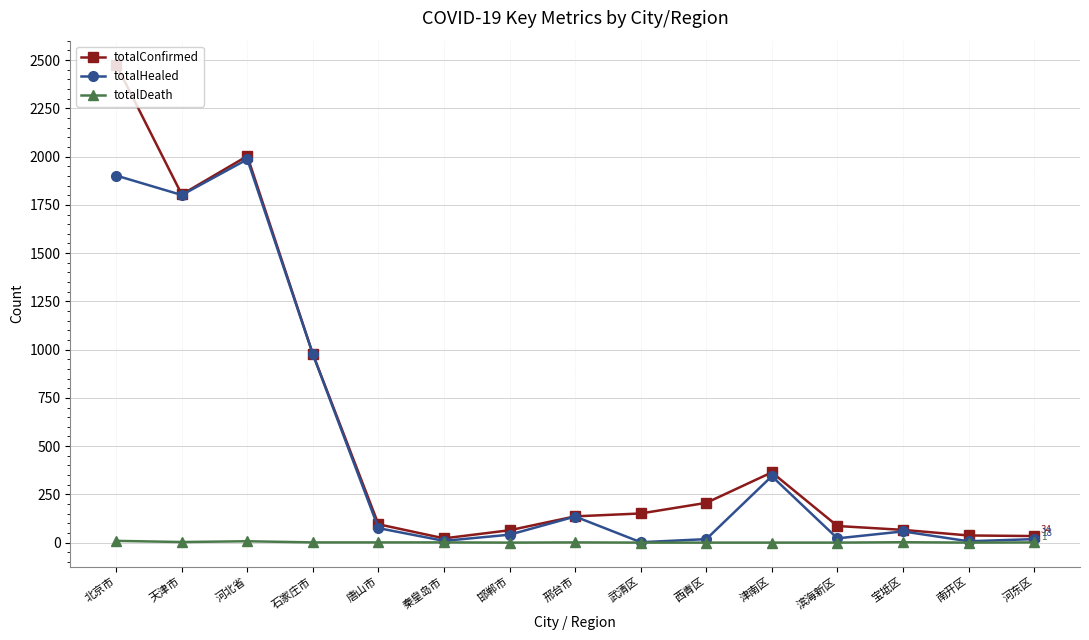

What is the difference between the totalConfirmed values at 北京市 and 宝坻区?

2411